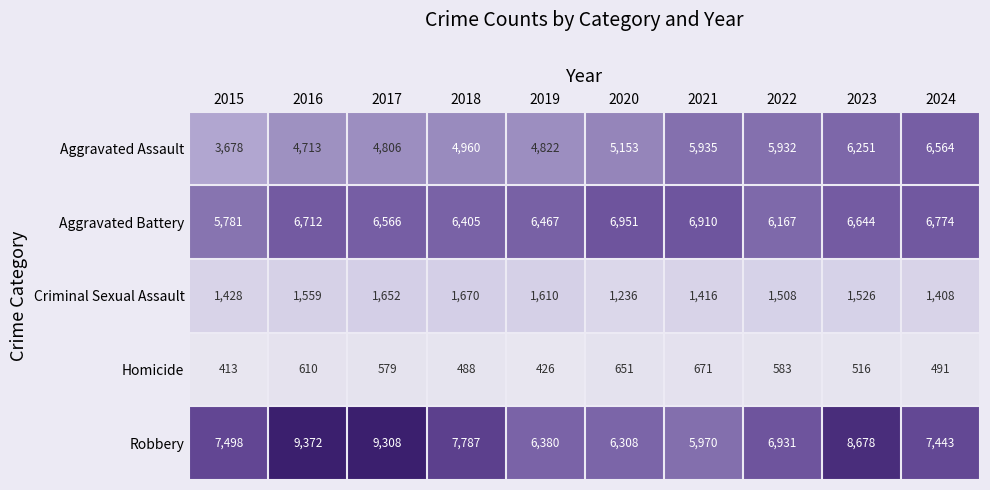

Which series has the largest total across all categories?

Robbery